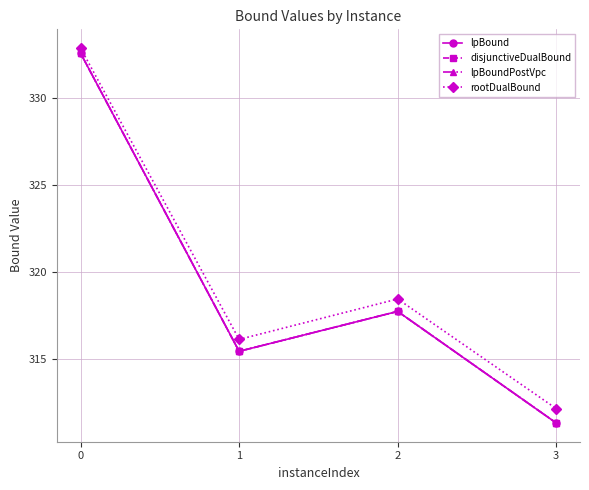

Does the chart have visible grid lines?

Yes